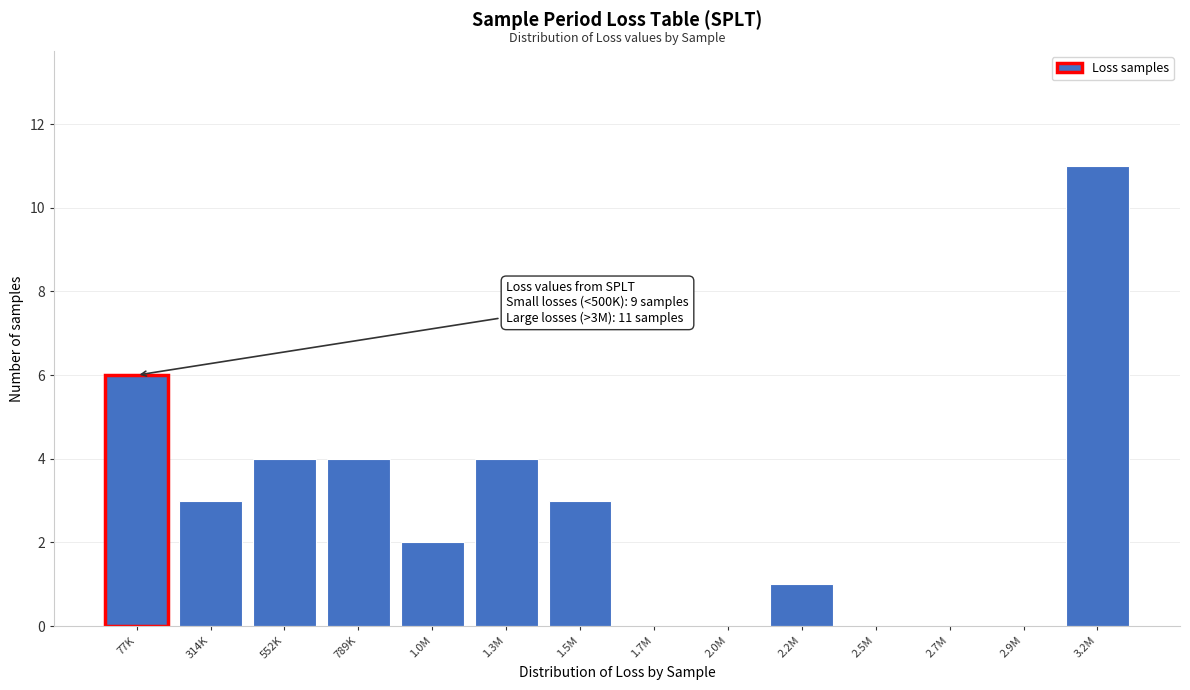

Reading right to left, what are all the values shown in this chart?

3.2M=11	2.9M=0	2.7M=0	2.5M=0	2.2M=1	2.0M=0	1.7M=0	1.5M=3	1.3M=4	1.0M=2	789K=4	552K=4	314K=3	77K=6